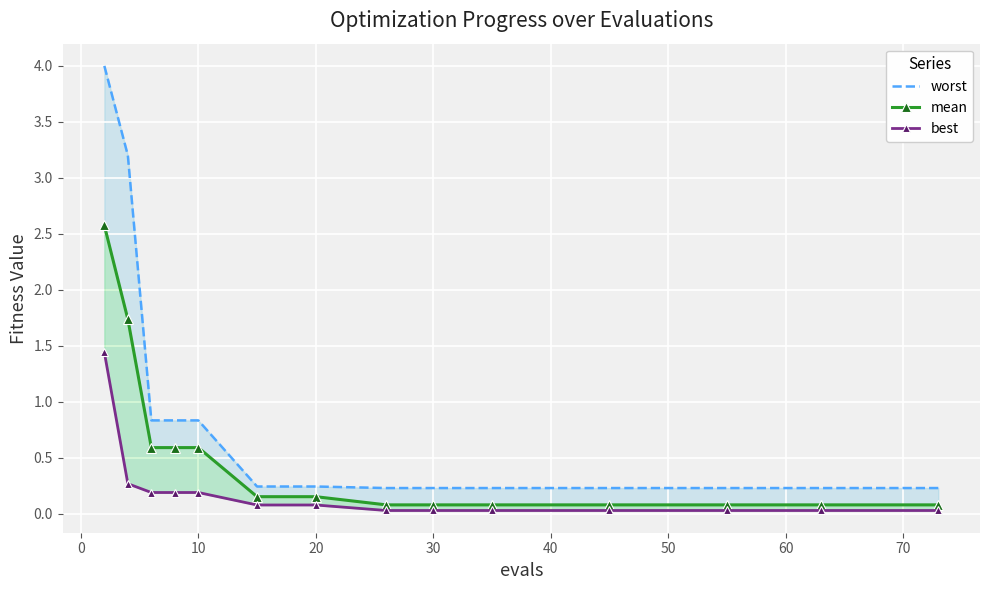

True or false: best and worst intersect in this chart.

False